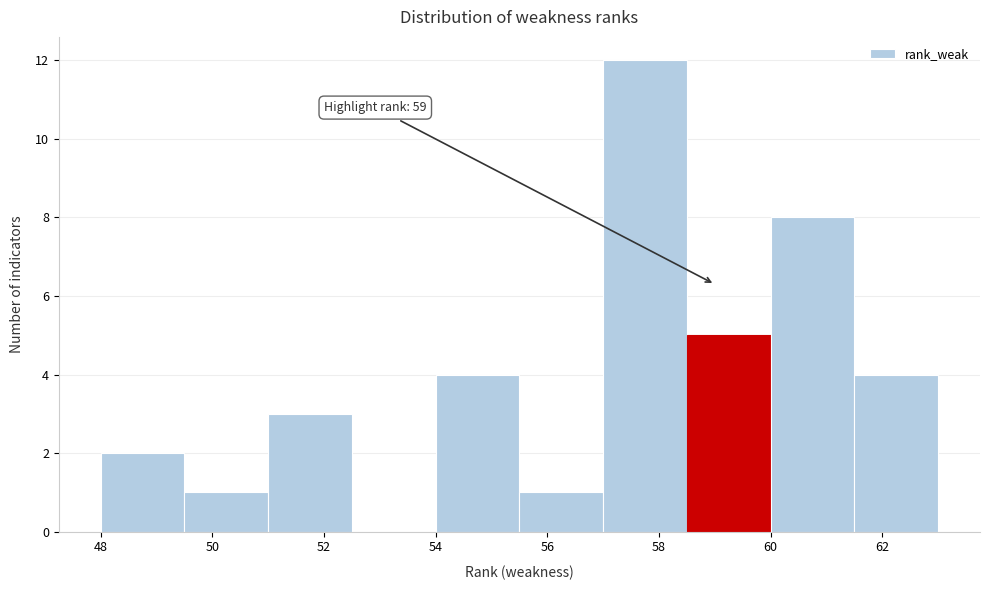

Over which range of the x-axis is the bar tallest?

57.0 to 58.5